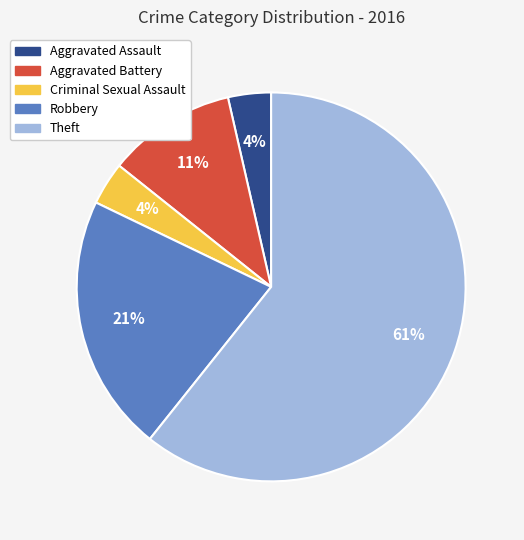

Which slice represents more than half of the pie?

Theft